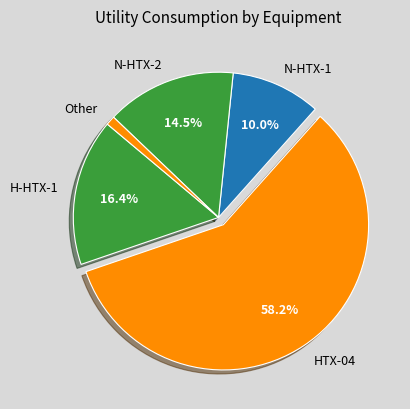

Count the number of slices in the pie.

5